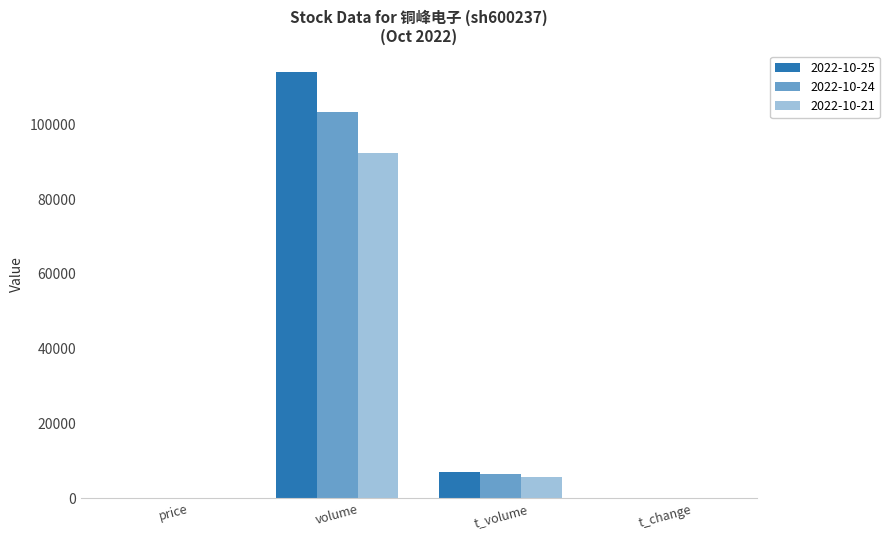

Which category has the highest value across all series?

volume